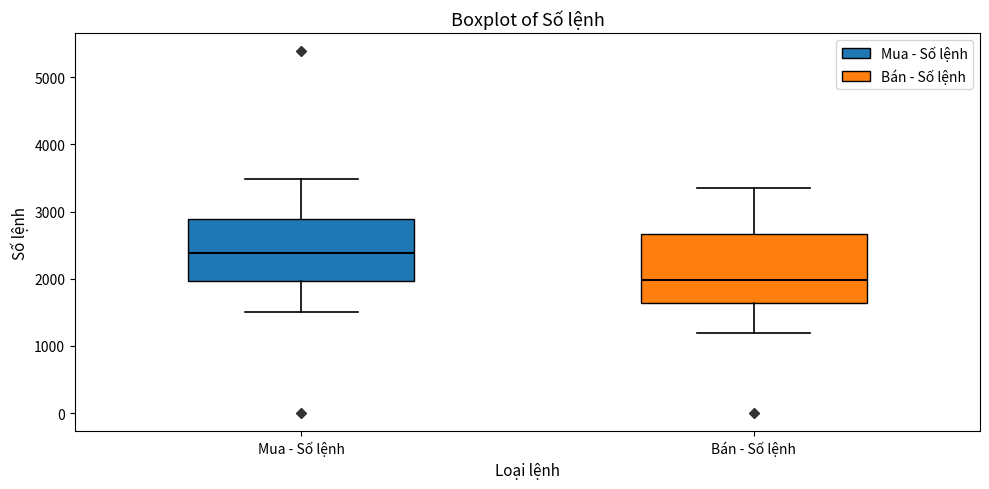

Which box has the lowest median line?

Bán - Số lệnh